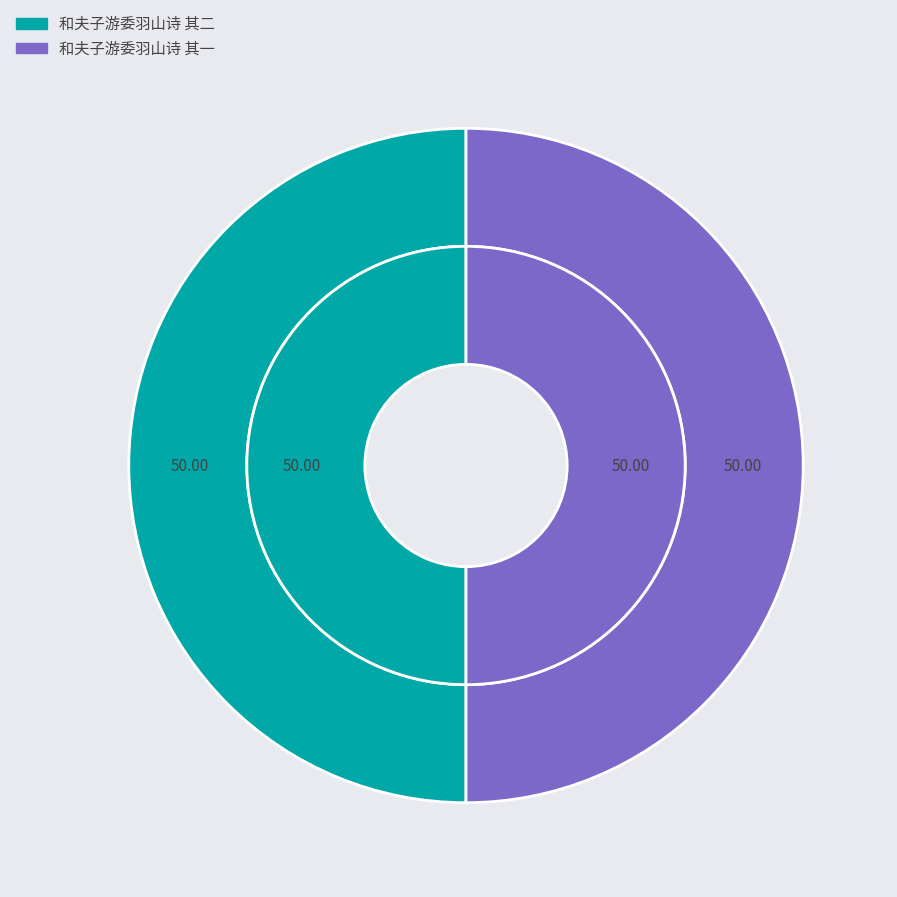

How much of the chart is everything except 和夫子游委羽山诗 其一?

50.0%